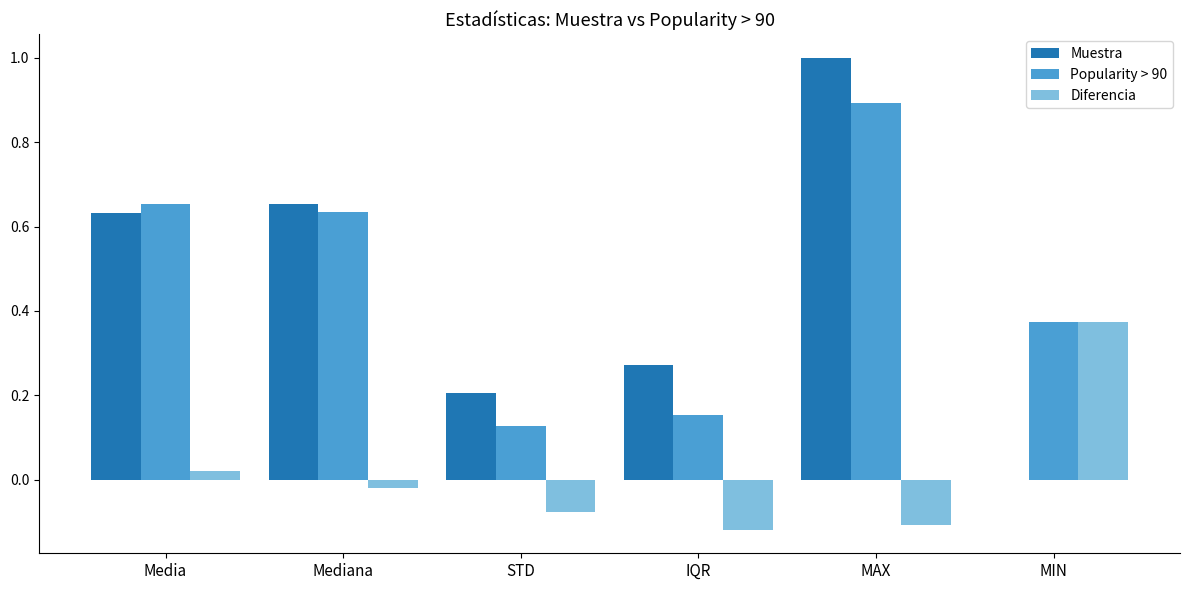

Is the value of Diferencia at Media greater than the value of Muestra at MAX?

No